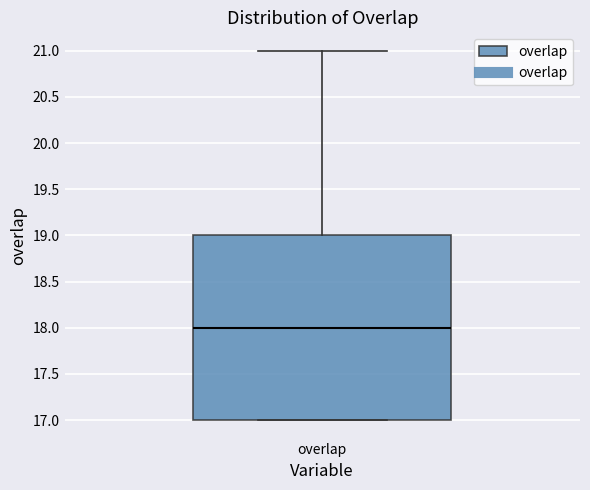

Read this box plot against the y-axis: the position of the median line, the range covered by the box, and the ends of both whiskers. The values are not printed on the chart, so give them approximately, as read against the axis.

median 18, box 17 to 19, whiskers 17 to 21